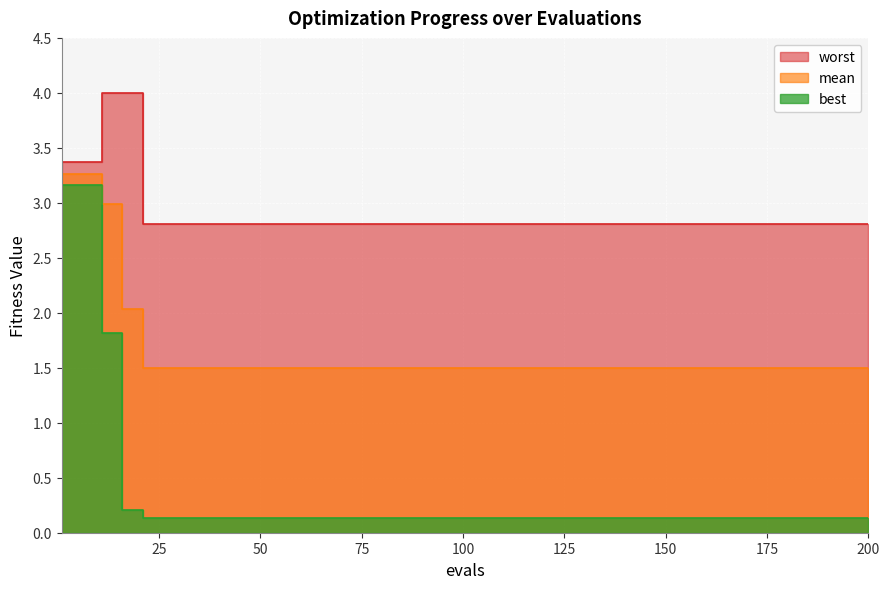

How many lines are shown in the chart?

3